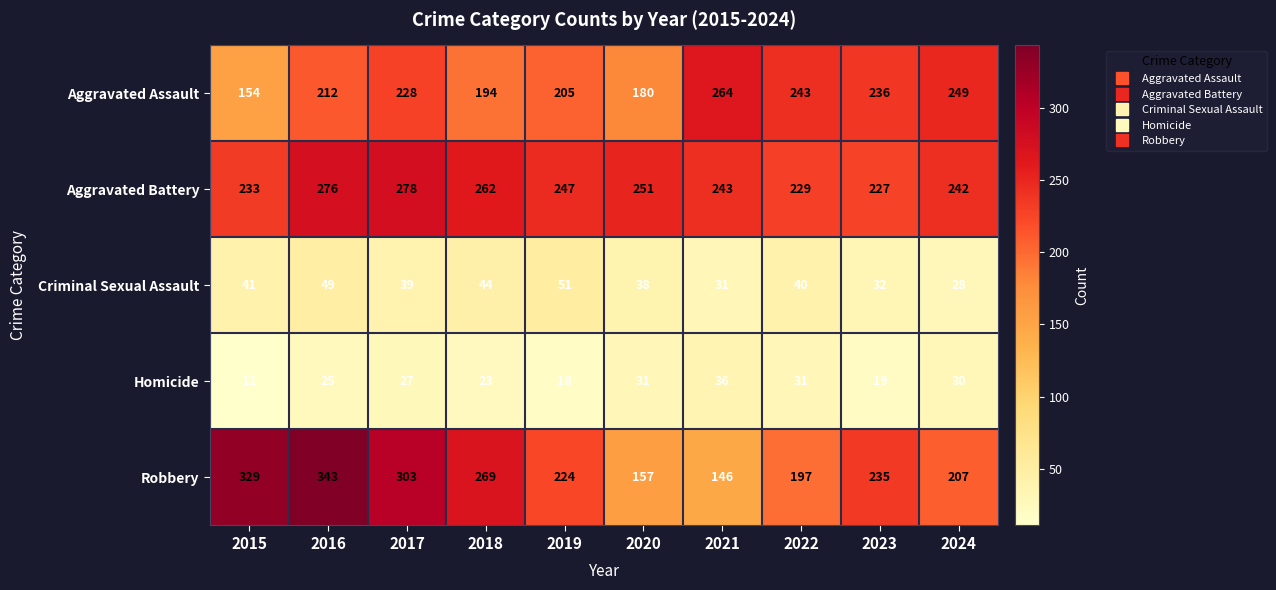

The value of Homicide at 2017 is 14. True or false?

False